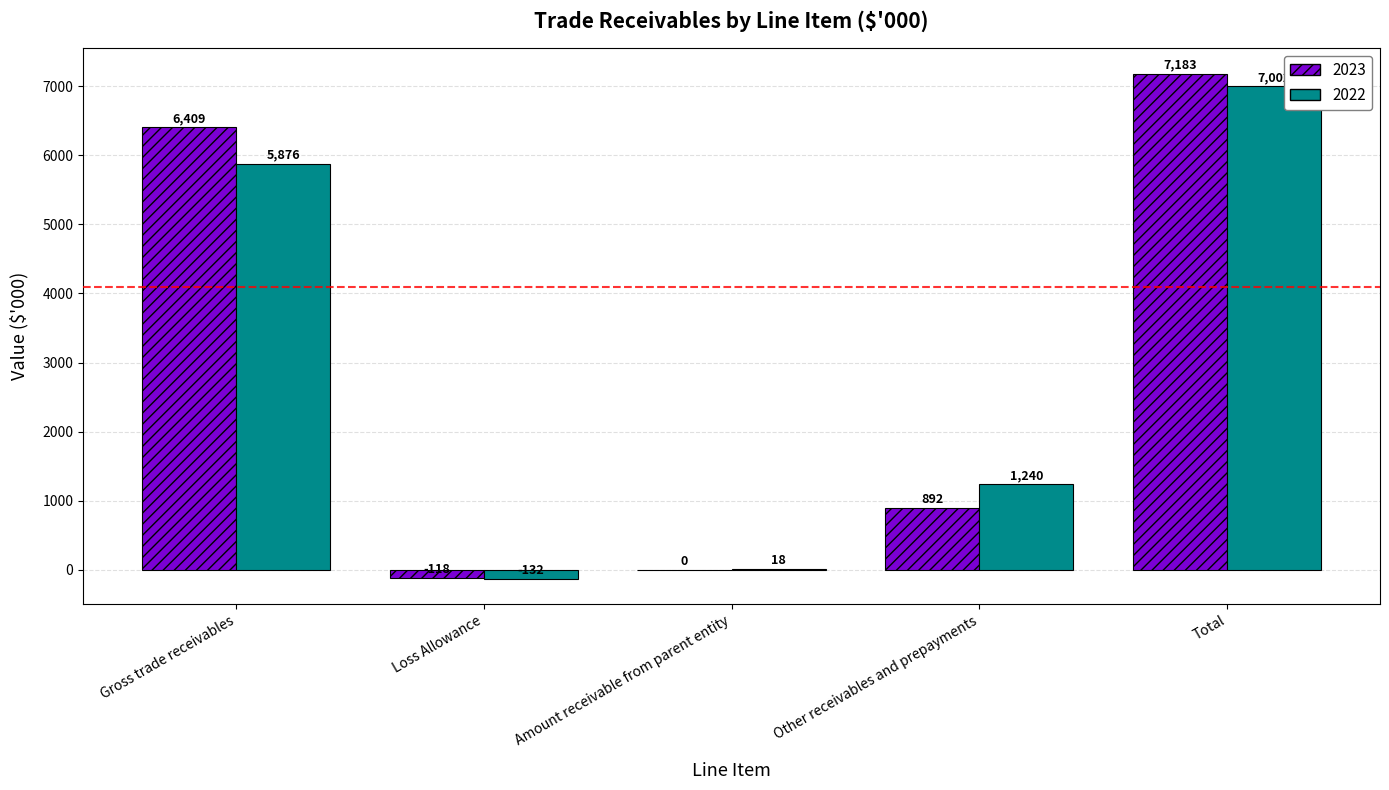

Where does the 2022 series first go above 1240?

Gross trade receivables